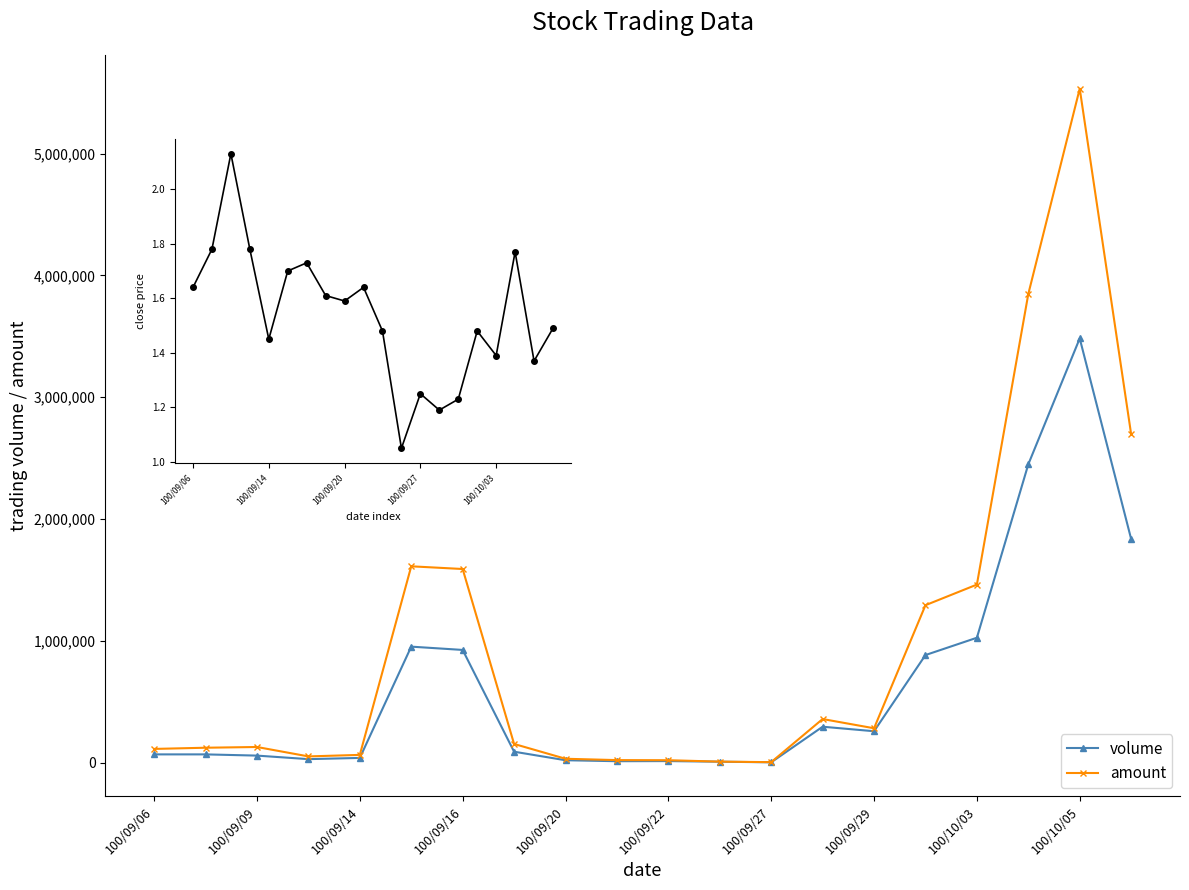

True or false: volume and amount intersect in this chart.

False